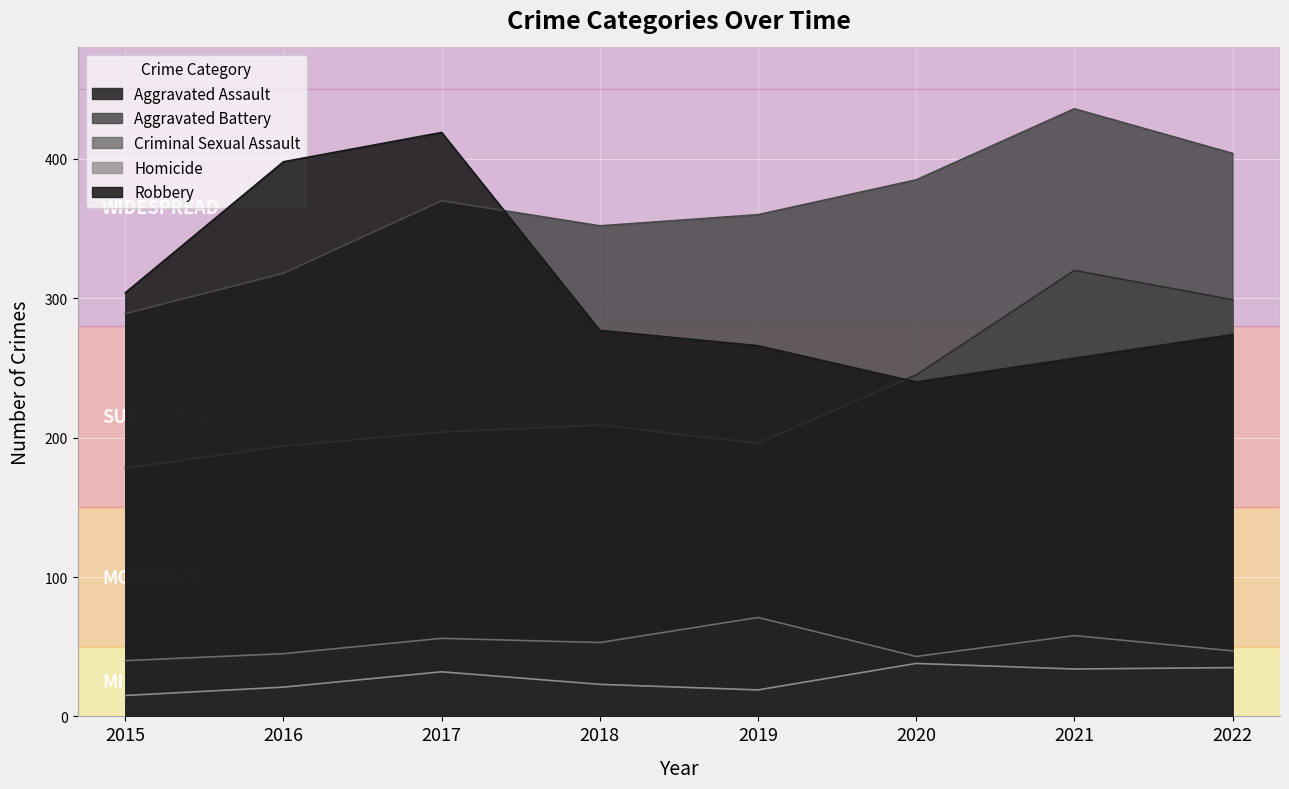

Reading right to left, extract all data points from this chart.

Aggravated Assault: 299	320	245	196	209	204	194	178
Aggravated Battery: 404	436	385	360	352	370	318	289
Criminal Sexual Assault: 47	58	43	71	53	56	45	40
Homicide: 35	34	38	19	23	32	21	15
Robbery: 274	257	240	266	277	419	398	304